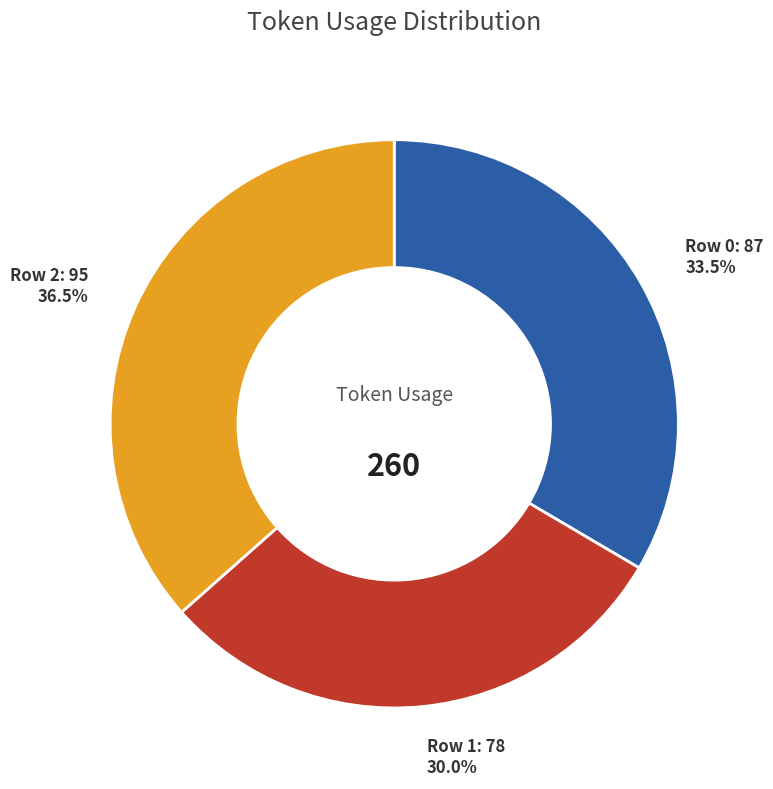

What is the smallest slice in the pie chart?

Row 1